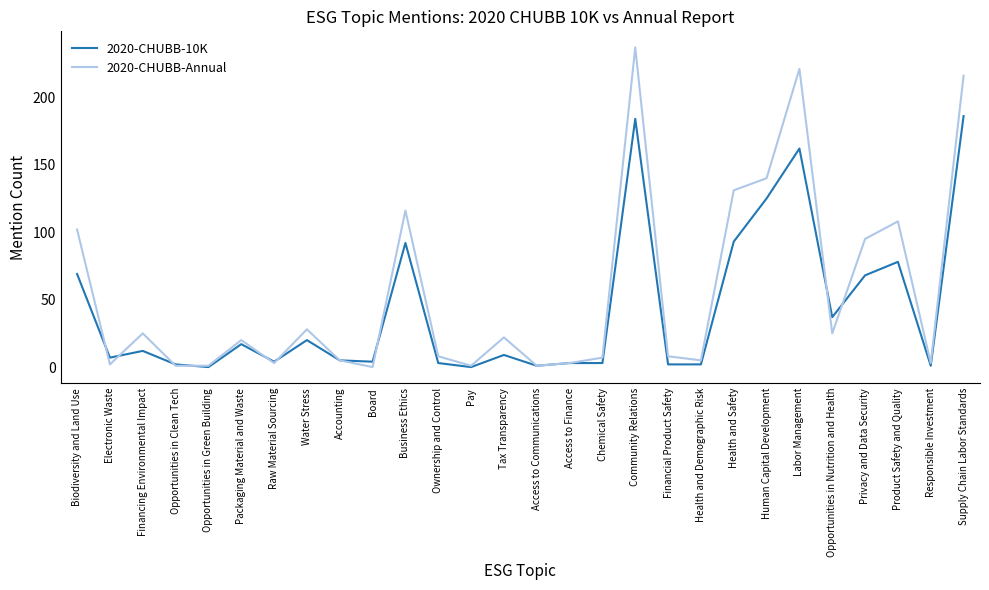

How many lines are shown in the chart?

2